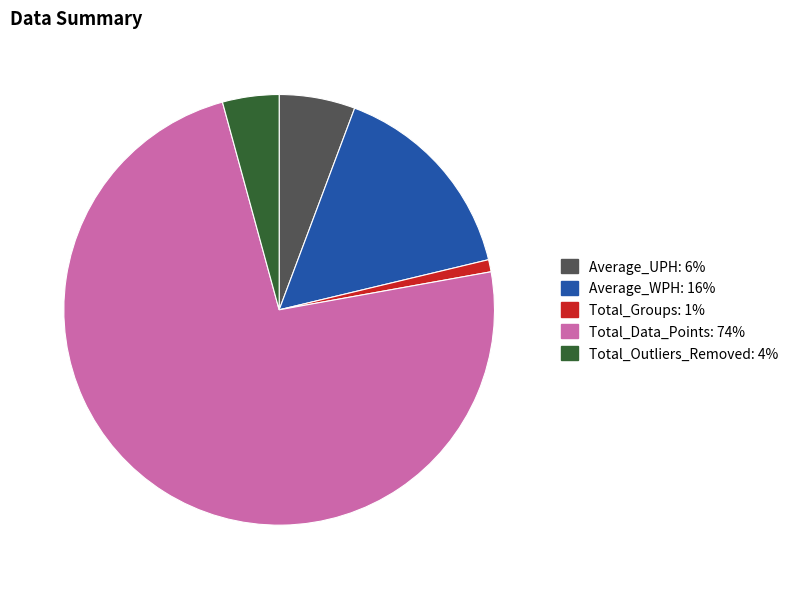

Count the number of slices in the pie.

5